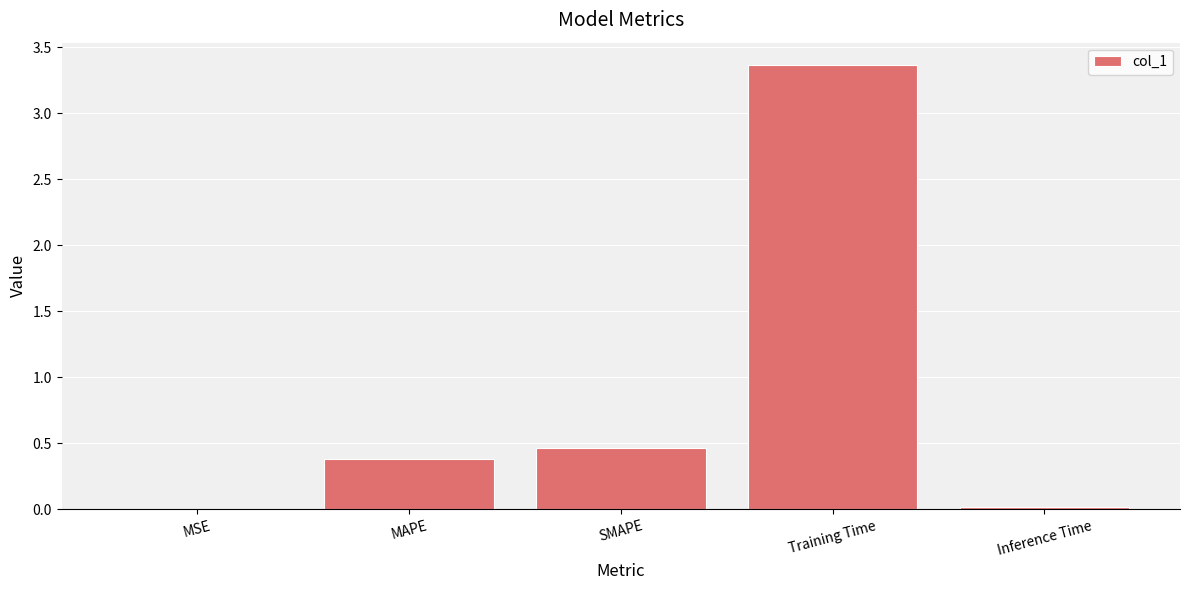

Does the chart contain stacked bars?

No